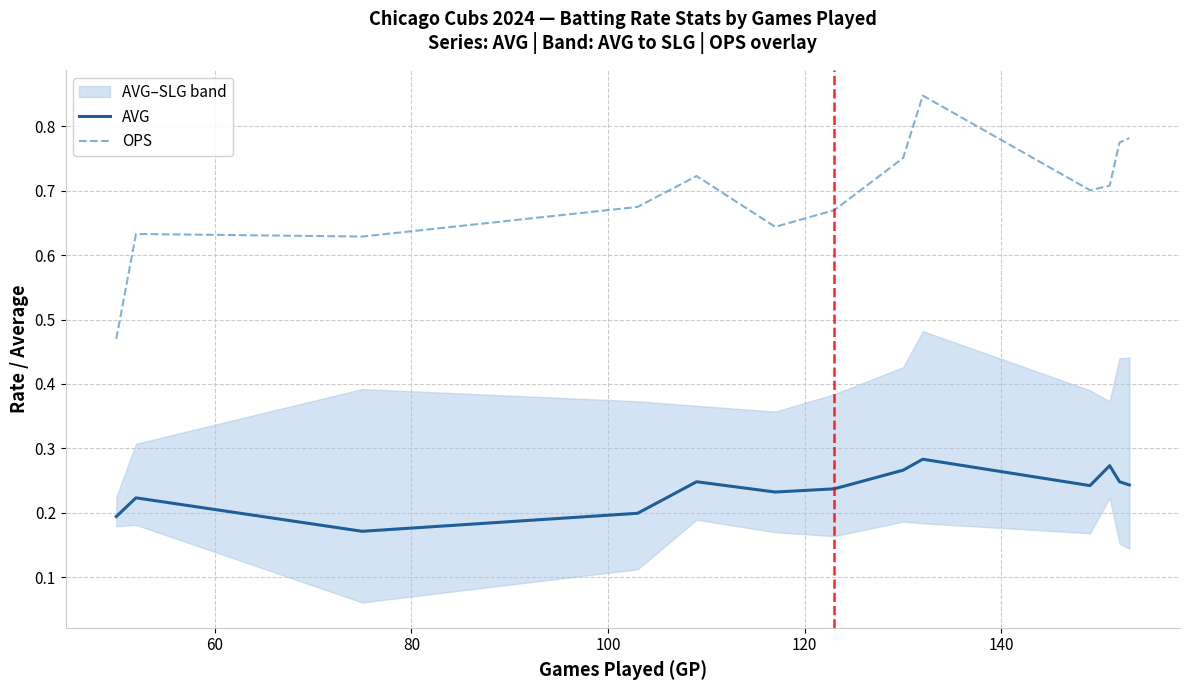

True or false: OPS and AVG cross at least once.

False